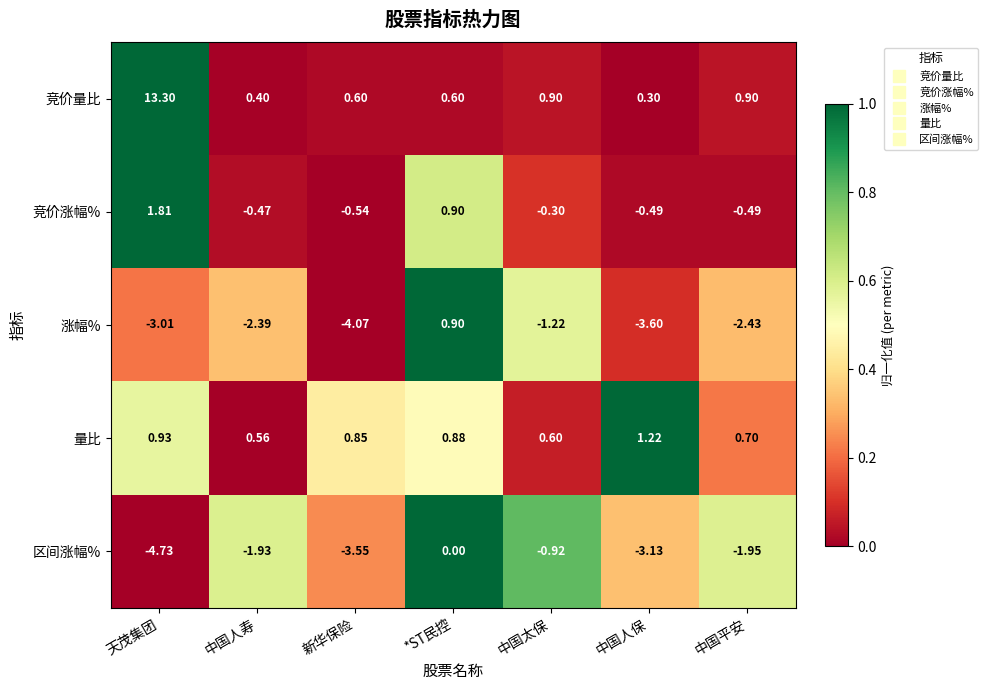

At which label does 量比 reach its minimum?

中国人寿